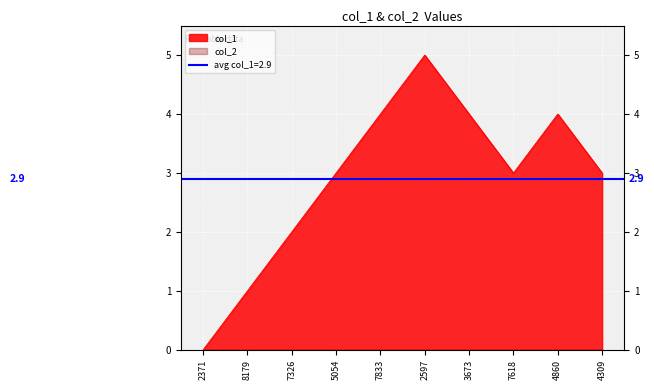

What is the value of the 10th point from the left?

3